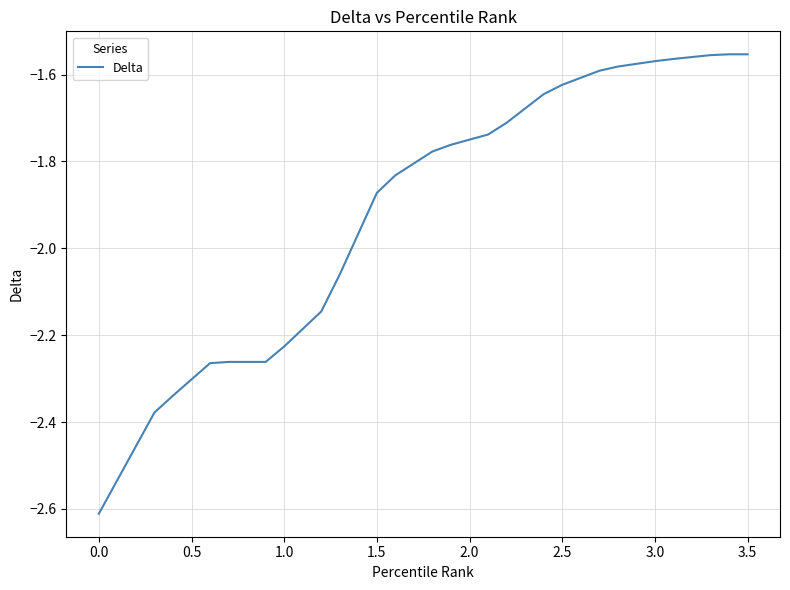

What is the smallest value displayed?

-2.6